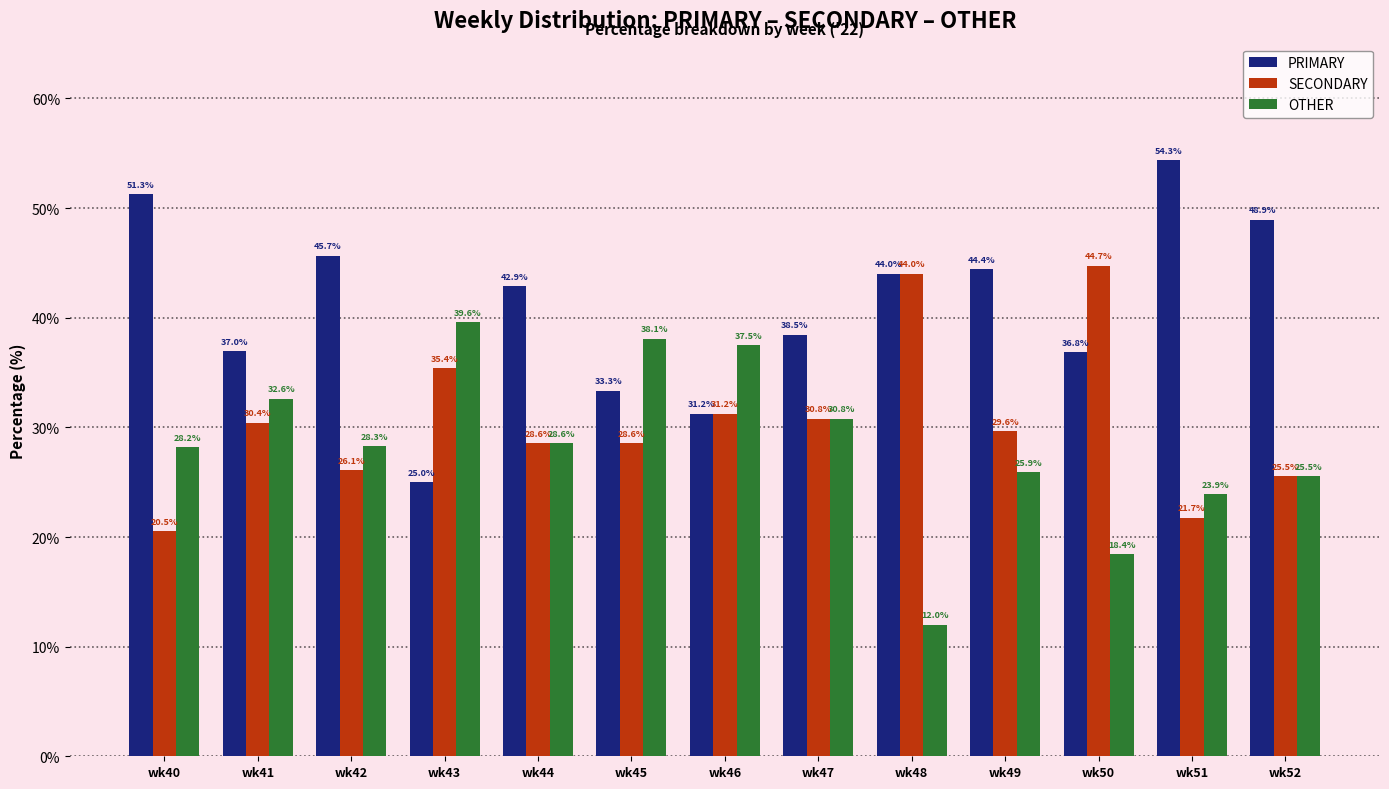

The OTHER series shows 37.5 at wk46. True or false?

True